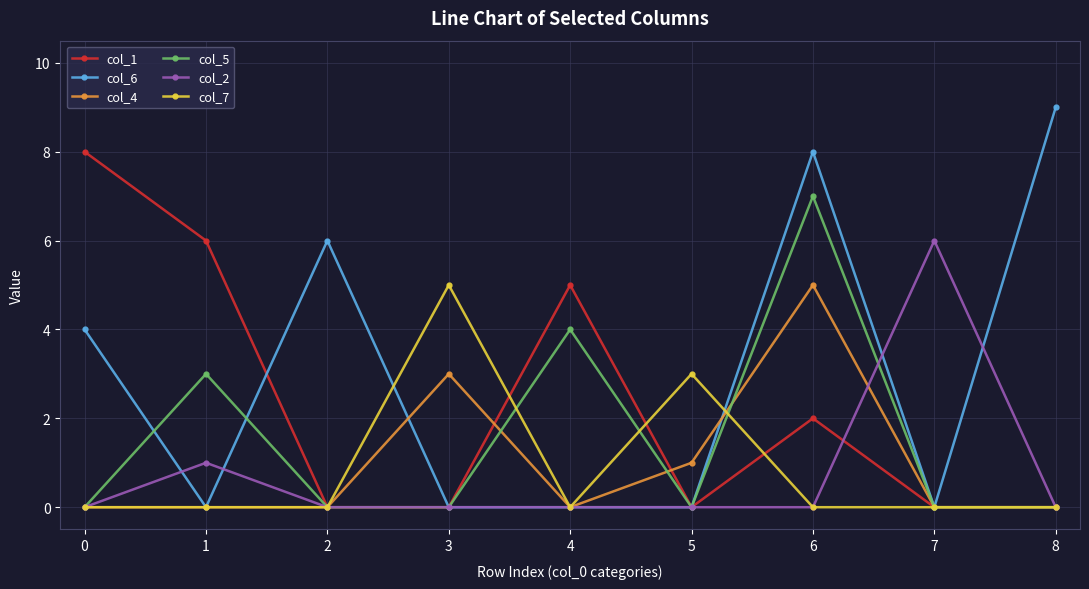

What are all the series names shown in the legend?

col_1, col_6, col_4, col_5, col_2, col_7